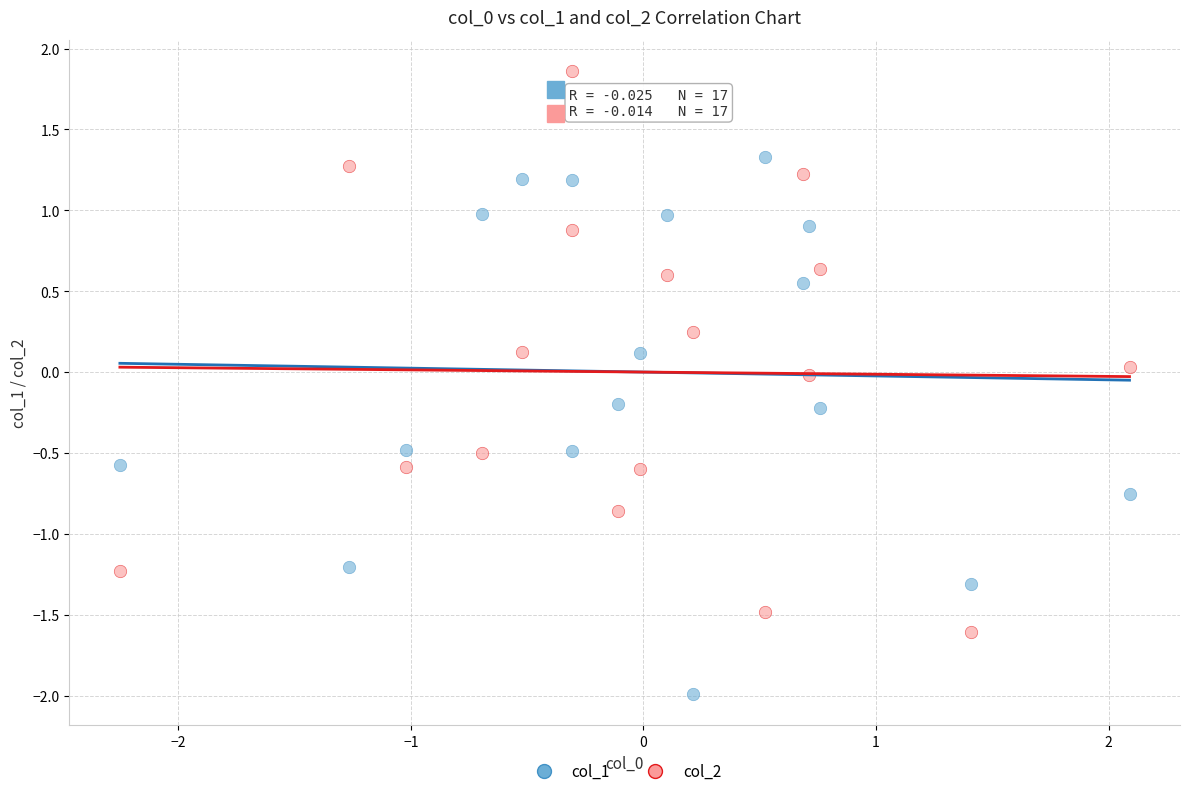

Which series contains the highest Y value?

col_2